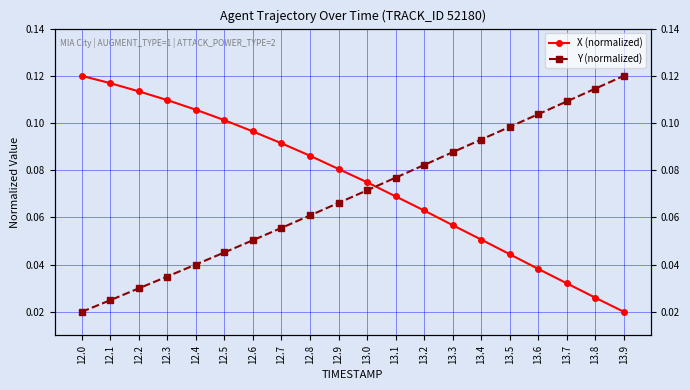

What is the sum of all X (normalized) values?

1.5